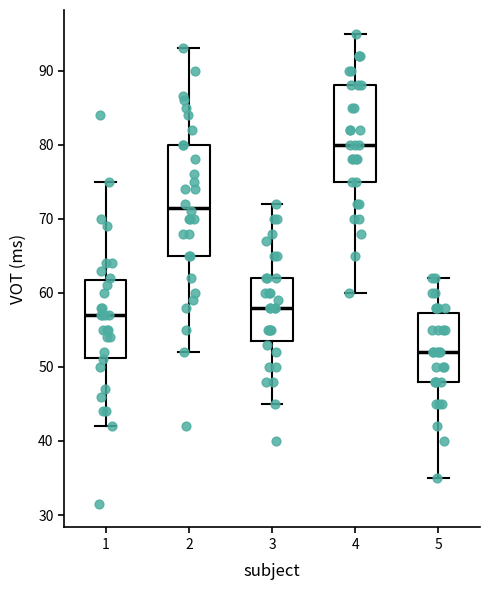

Reading left to right, read every box against the y-axis: the position of its median line, the range the box covers, and the ends of its whiskers. The values are not printed on the chart, so give them approximately, as read against the axis.

1: median 57, box 51 to 62, whiskers 42 to 75
2: median 72, box 65 to 80, whiskers 52 to 93
3: median 58, box 54 to 62, whiskers 45 to 72
4: median 80, box 75 to 88, whiskers 60 to 95
5: median 52, box 48 to 57, whiskers 35 to 62